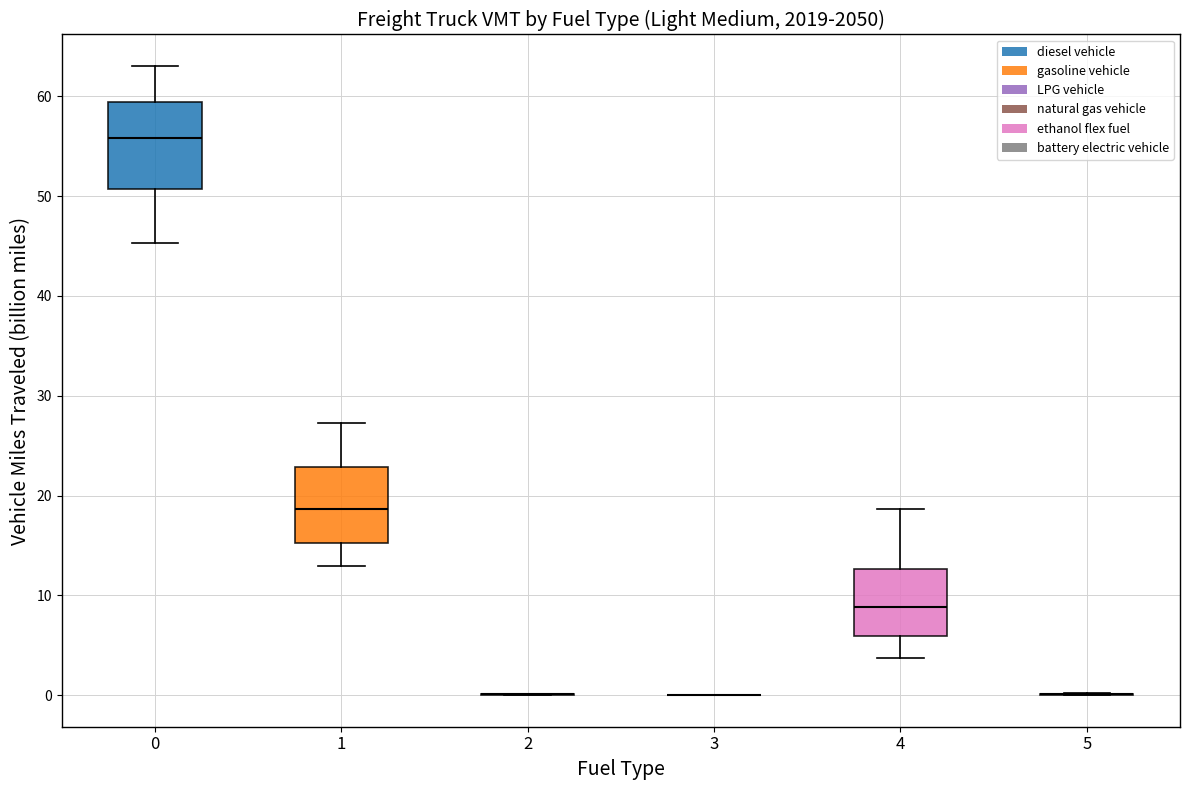

Reading left to right, read every box against the y-axis: the position of its median line, the range the box covers, and the ends of its whiskers. The values are not printed on the chart, so give them approximately, as read against the axis.

0: median 56, box 51 to 59, whiskers 45 to 63
1: median 19, box 15 to 23, whiskers 13 to 27
2: box collapsed to a line at 0, whiskers 0 to 0
3: box collapsed to a line at 0, whiskers 0 to 0
4: median 9, box 6 to 13, whiskers 4 to 19
5: box collapsed to a line at 0, whiskers 0 to 0